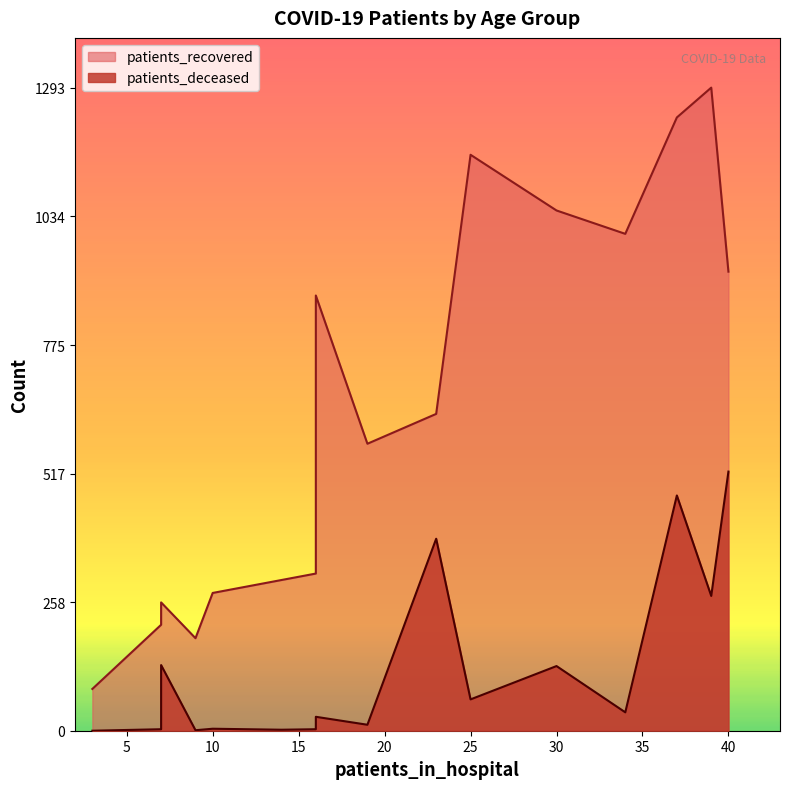

At how many categories does at least one series exceed 73?

16